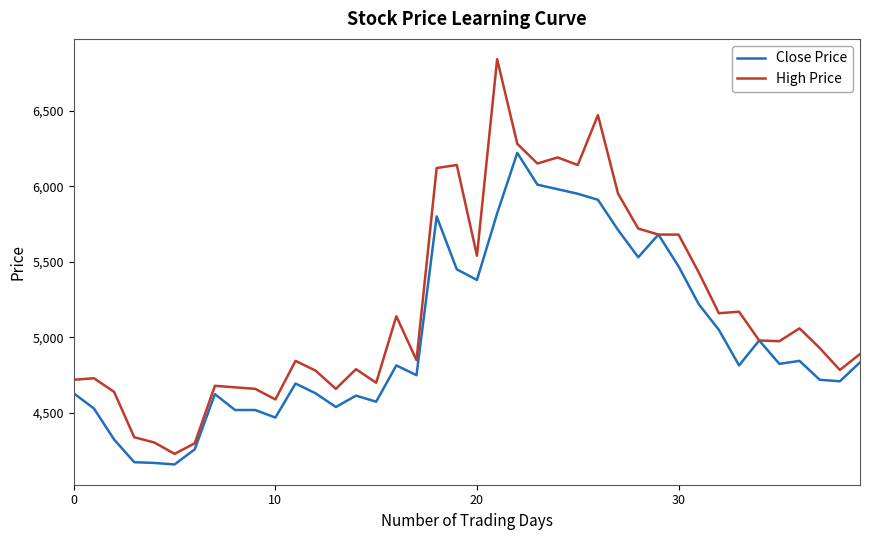

Which series has the largest total across all categories?

High Price